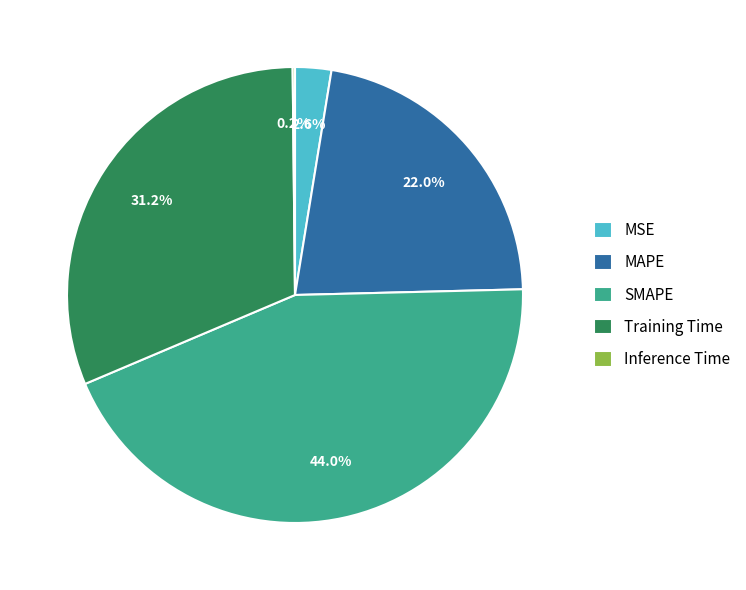

The MAPE slice represents 22% of the pie. True or false?

True